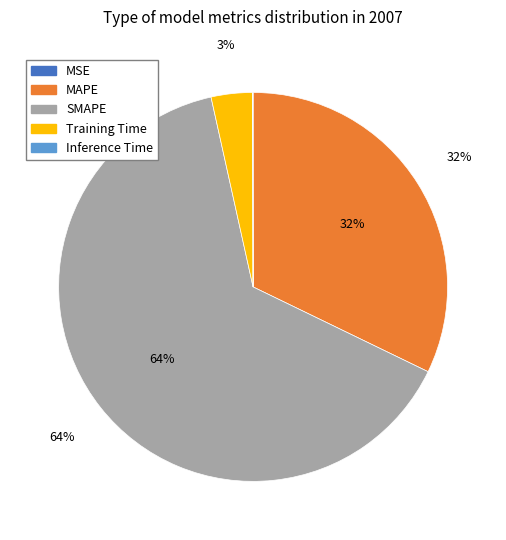

What percentage is the MAPE slice, to the nearest percent?

32%